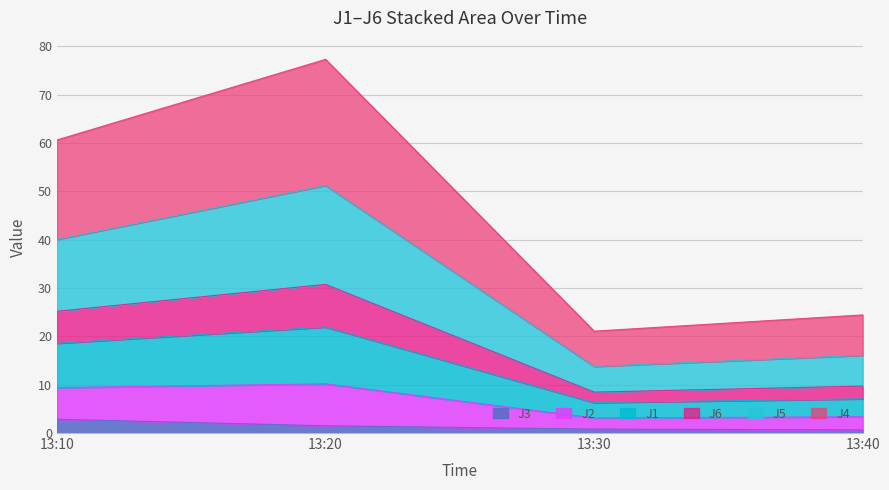

List the labels in order of J2 value, smallest first.

13:30, 13:40, 13:10, 13:20